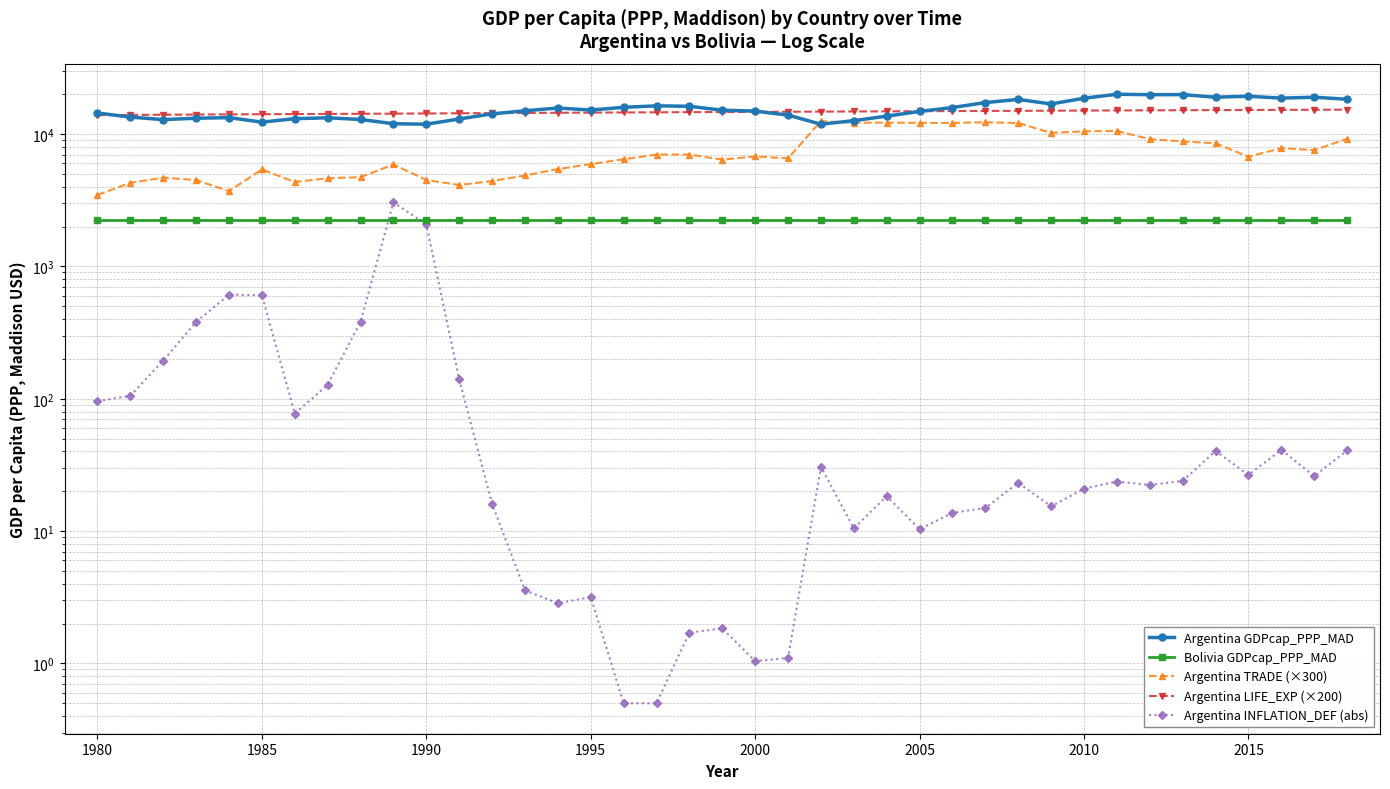

True or false: Argentina LIFE_EXP (×200) and Bolivia GDPcap_PPP_MAD intersect in this chart.

False